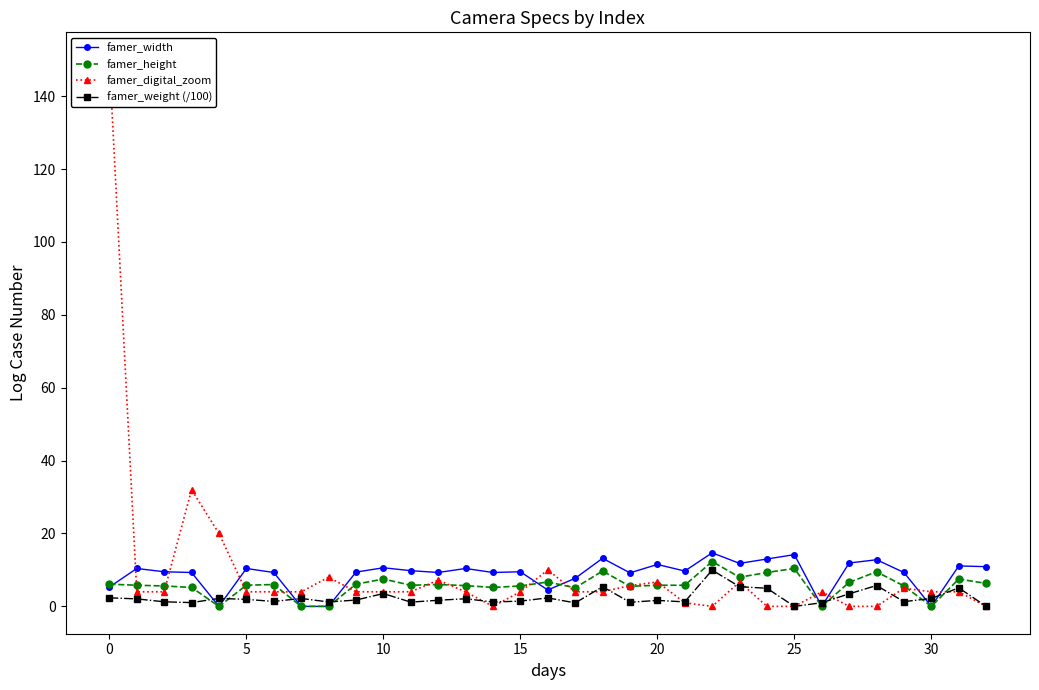

What is the highest value of the famer_height series?

12.3